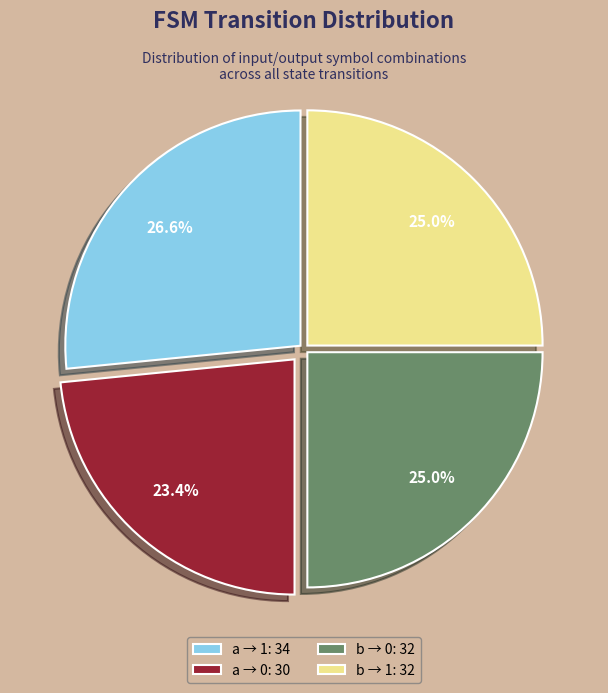

Does any single category account for the majority?

No